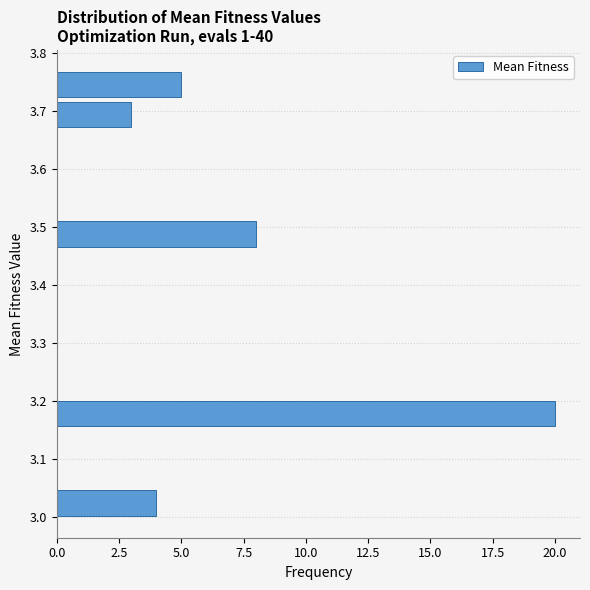

Reading bottom to top, list every bar in this chart as the range it spans on the y-axis followed by its length. Neither the bar edges nor the lengths are printed on the chart, so give them approximately, as read against the axes.

3.00 to 3.05: 4
3.05 to 3.10: 0
3.10 to 3.15: 0
3.15 to 3.20: 20
3.20 to 3.26: 0
3.26 to 3.31: 0
3.31 to 3.36: 0
3.36 to 3.41: 0
3.41 to 3.46: 0
3.46 to 3.51: 8
3.51 to 3.57: 0
3.57 to 3.62: 0
3.62 to 3.67: 0
3.67 to 3.72: 3
3.72 to 3.77: 5